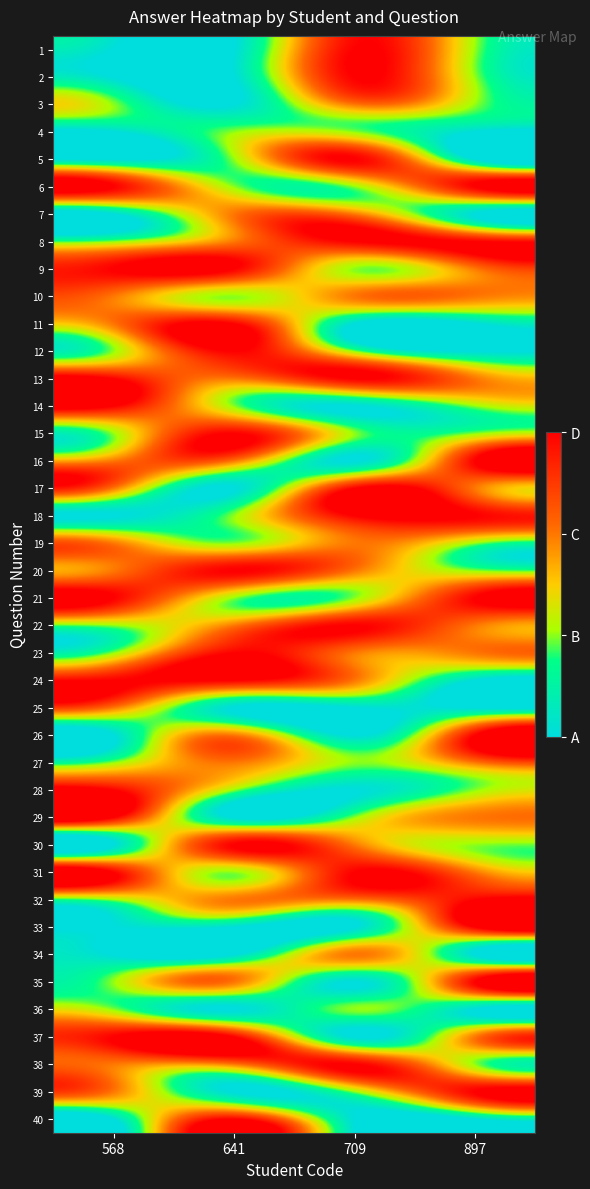

Reading left to right, extract all data points from this chart.

1: 568=1	641=1	709=4	897=2
2: 568=1	641=1	709=4	897=2
3: 568=2	641=1	709=3	897=2
4: 568=1	641=2	709=2	897=1
5: 568=1	641=2	709=4	897=1
6: 568=4	641=2	709=2	897=4
7: 568=1	641=3	709=3	897=1
8: 568=2	641=3	709=4	897=4
9: 568=4	641=4	709=2	897=3
10: 568=3	641=2	709=3	897=3
11: 568=3	641=4	709=1	897=1
12: 568=2	641=4	709=2	897=1
13: 568=4	641=3	709=4	897=3
14: 568=4	641=2	709=1	897=2
15: 568=2	641=4	709=2	897=2
16: 568=3	641=3	709=1	897=4
17: 568=3	641=1	709=4	897=3
18: 568=1	641=2	709=4	897=4
19: 568=3	641=2	709=3	897=2
20: 568=3	641=4	709=3	897=2
21: 568=4	641=2	709=2	897=4
22: 568=2	641=3	709=4	897=3
23: 568=2	641=4	709=3	897=3
24: 568=4	641=4	709=3	897=1
25: 568=3	641=1	709=1	897=1
26: 568=1	641=3	709=1	897=4
27: 568=2	641=3	709=2	897=3
28: 568=4	641=2	709=1	897=2
29: 568=4	641=1	709=2	897=3
30: 568=1	641=4	709=3	897=2
31: 568=4	641=2	709=4	897=3
32: 568=2	641=3	709=3	897=4
33: 568=1	641=1	709=1	897=4
34: 568=1	641=1	709=3	897=1
35: 568=2	641=3	709=1	897=4
36: 568=2	641=1	709=2	897=1
37: 568=4	641=4	709=1	897=3
38: 568=3	641=3	709=4	897=2
39: 568=3	641=1	709=2	897=4
40: 568=1	641=4	709=1	897=1